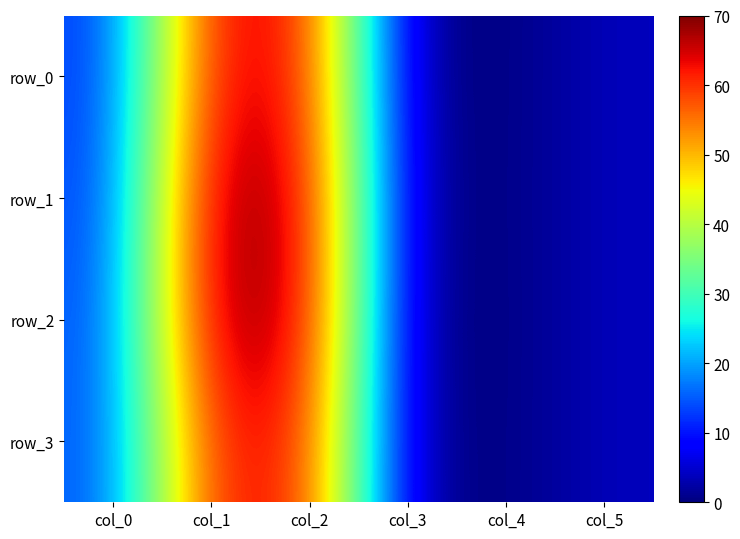

Rank the categories by row_0 value from highest to lowest.

col_1, col_2, col_0, col_5, col_3, col_4